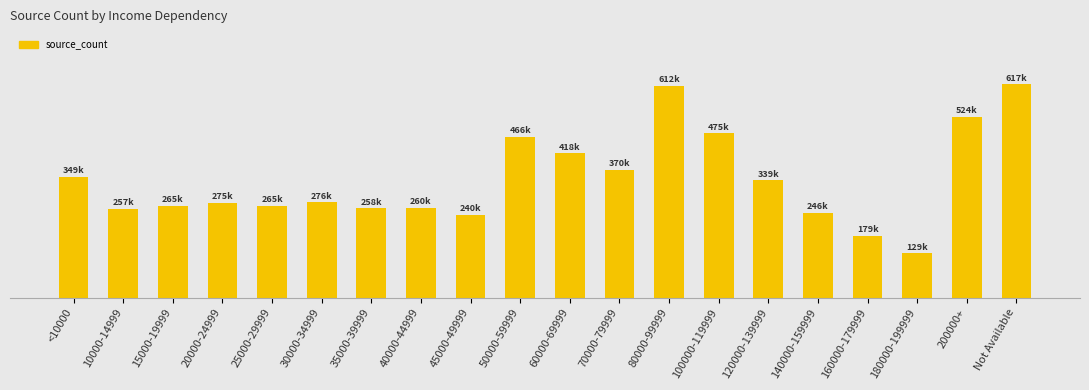

What value does the data have at <10000, to the nearest 50?

349100